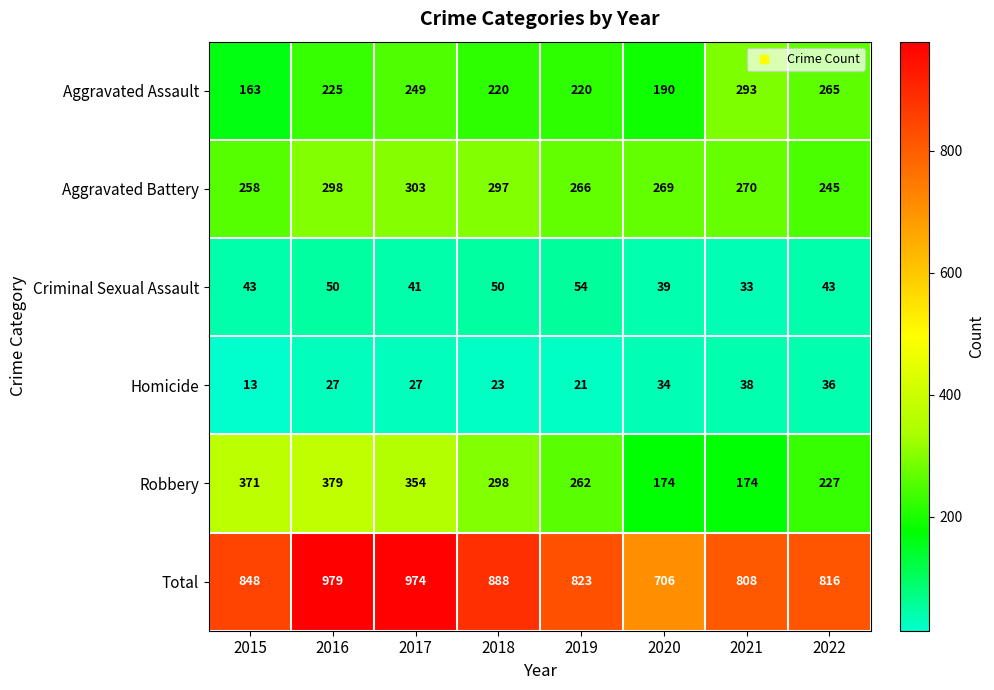

The Total series shows 808 at 2021. True or false?

True